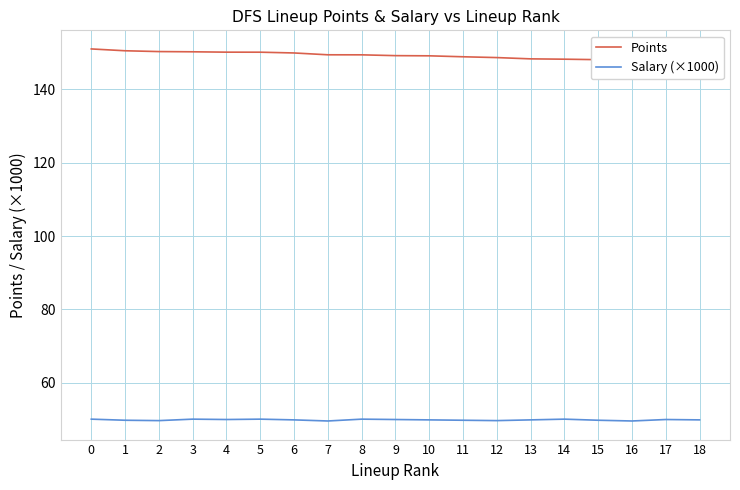

True or false: Salary (×1000) and Points intersect in this chart.

False